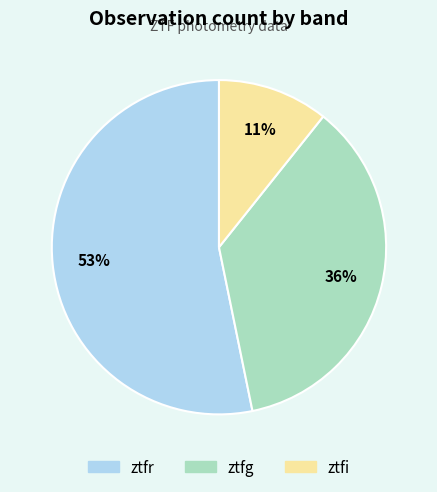

Is the sum of ztfg and ztfr greater than half?

Yes